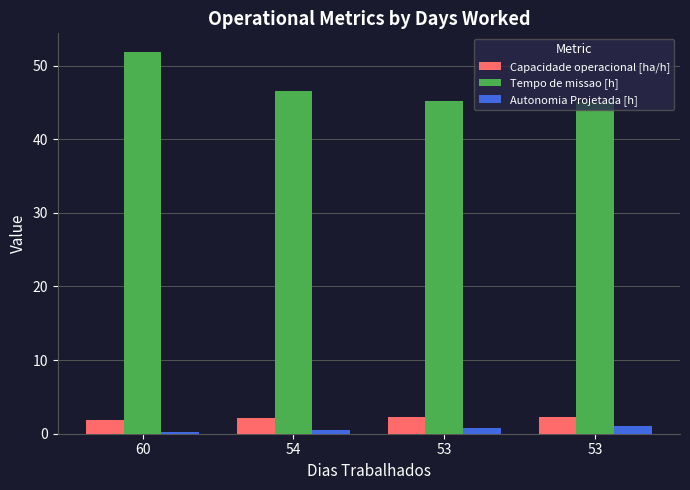

How many values in the Tempo de missao [h] series exceed 46?

2